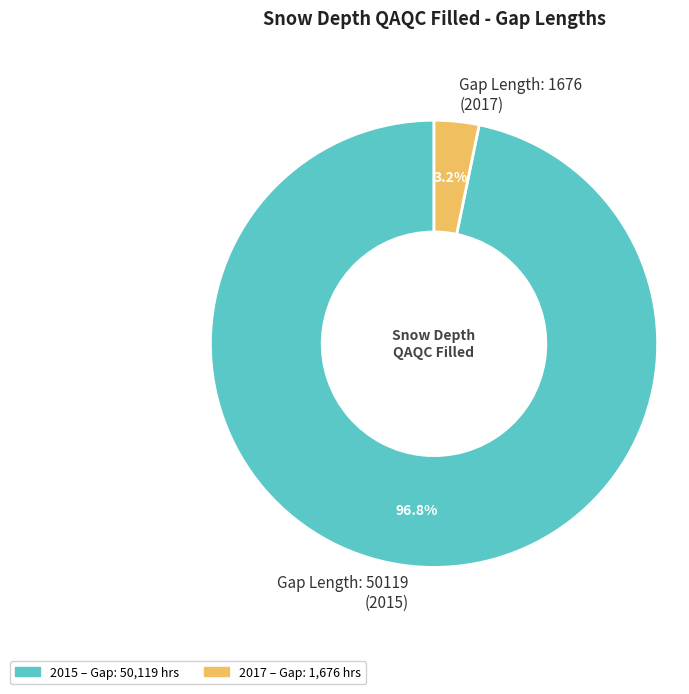

Combined, do Gap Length: 1676 (2017) and Gap Length: 50119 (2015) account for over 50%?

Yes